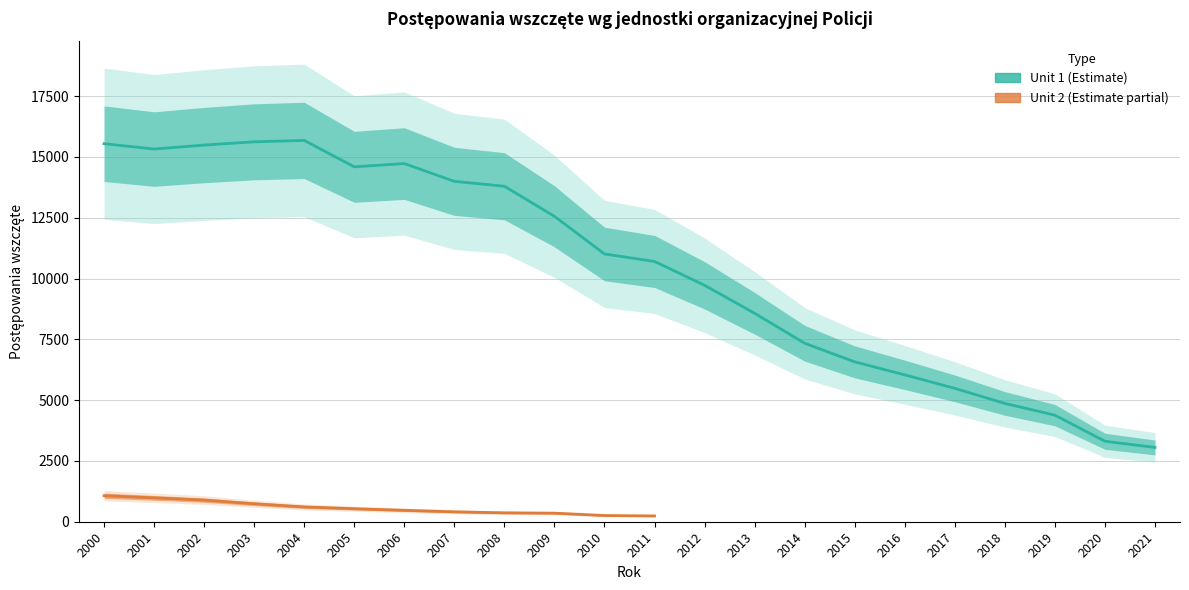

List the labels in order of value, smallest first.

2021, 2020, 2019, 2018, 2017, 2016, 2015, 2014, 2013, 2012, 2011, 2010, 2009, 2008, 2007, 2005, 2006, 2001, 2002, 2000, 2003, 2004